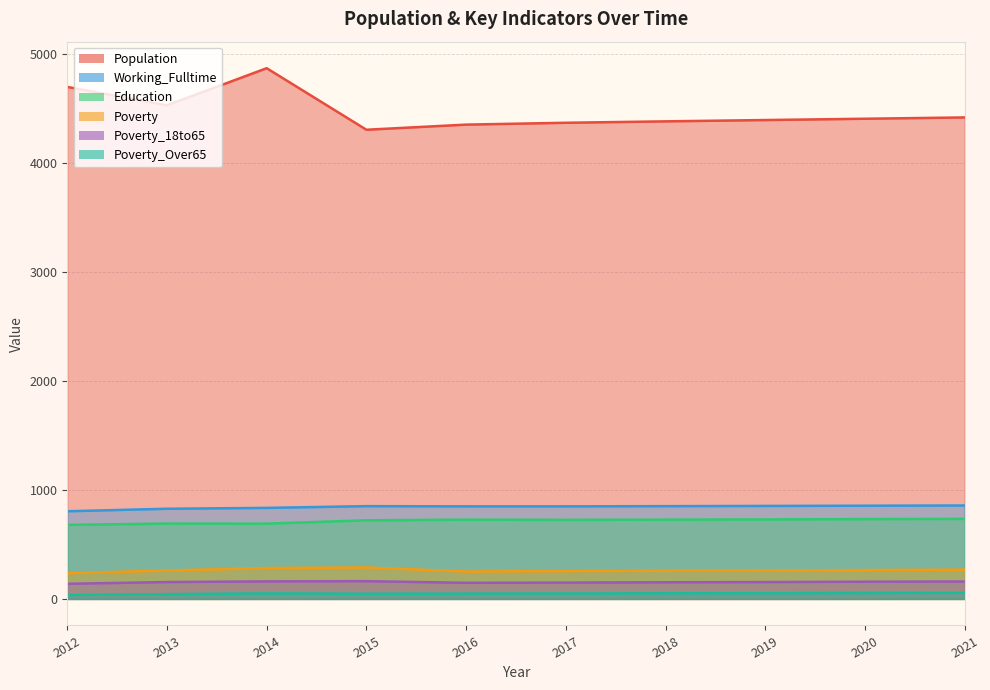

True or false: Population and Poverty_18to65 cross at least once.

False